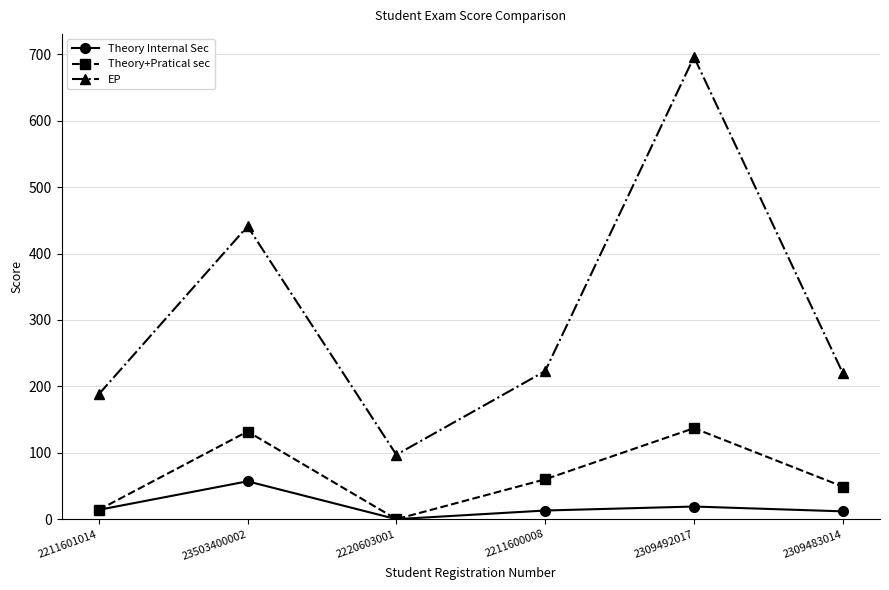

List the series in order of their overall mean, lowest first.

Theory Internal Sec, Theory+Pratical sec, EP